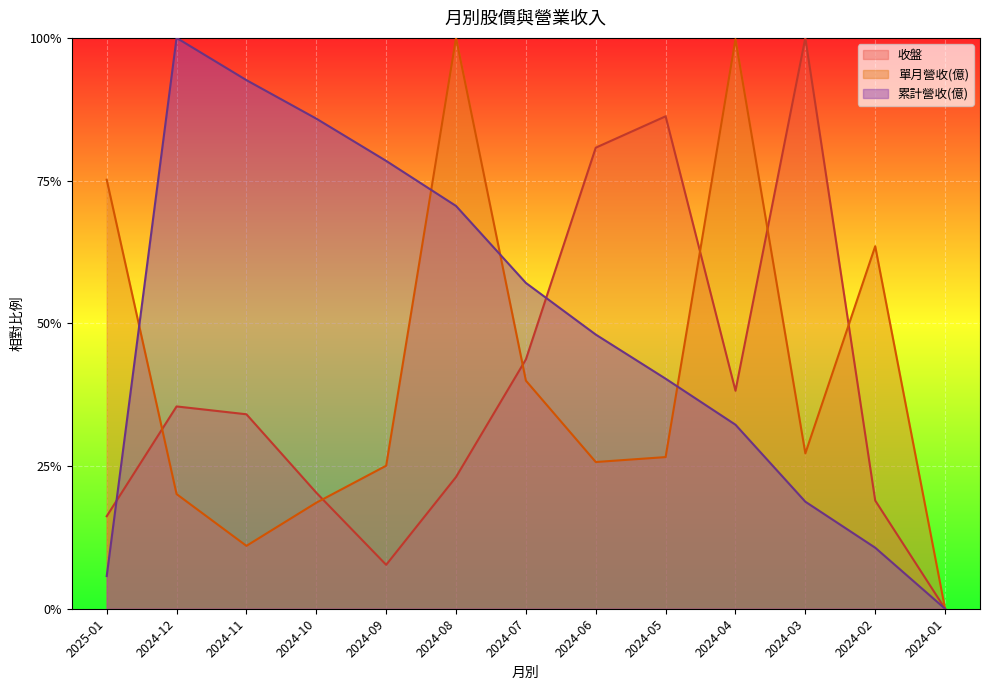

Where is 累計營收(億) nearest to the value 0?

2024-01